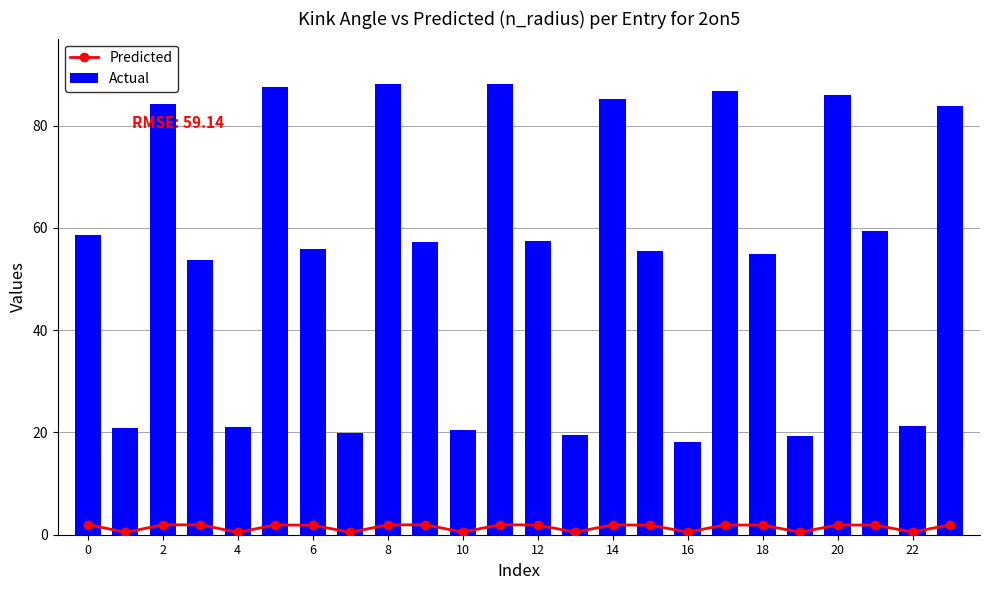

The Actual series shows 17.1 at 18. True or false?

False